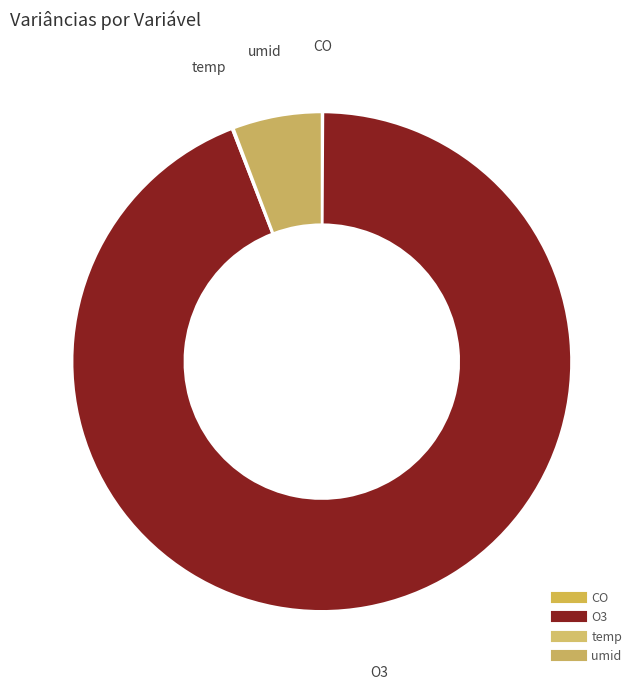

To the nearest percent, what percentage of the pie is O3?

94%